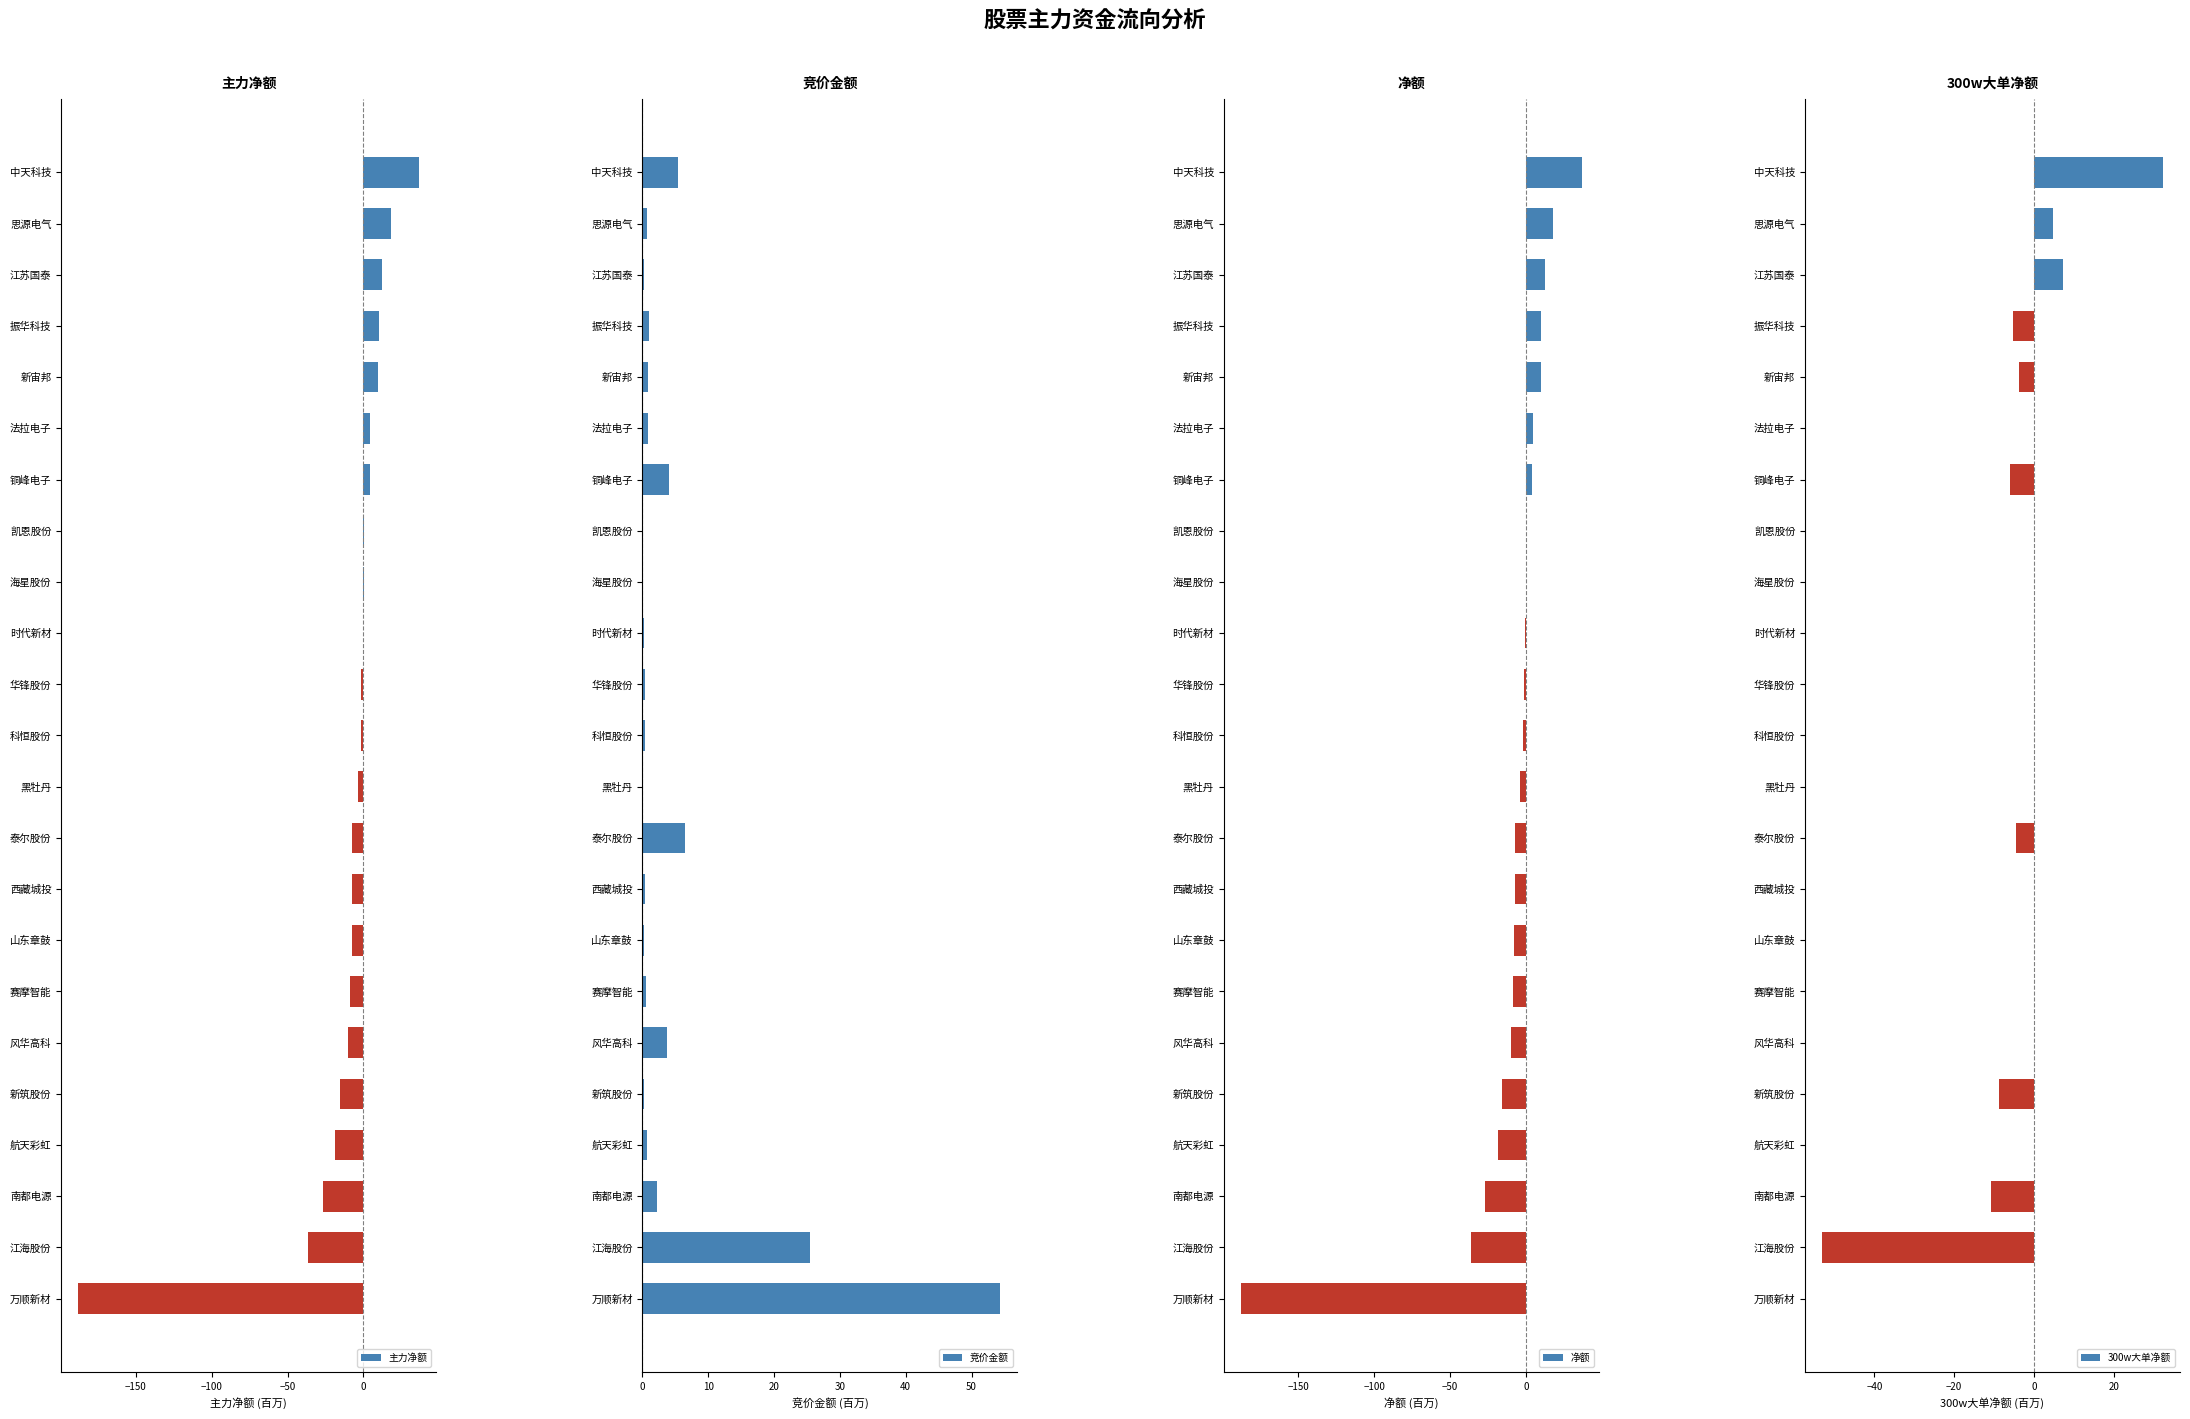

Which category has the highest value in the 主力净额 series?

中天科技